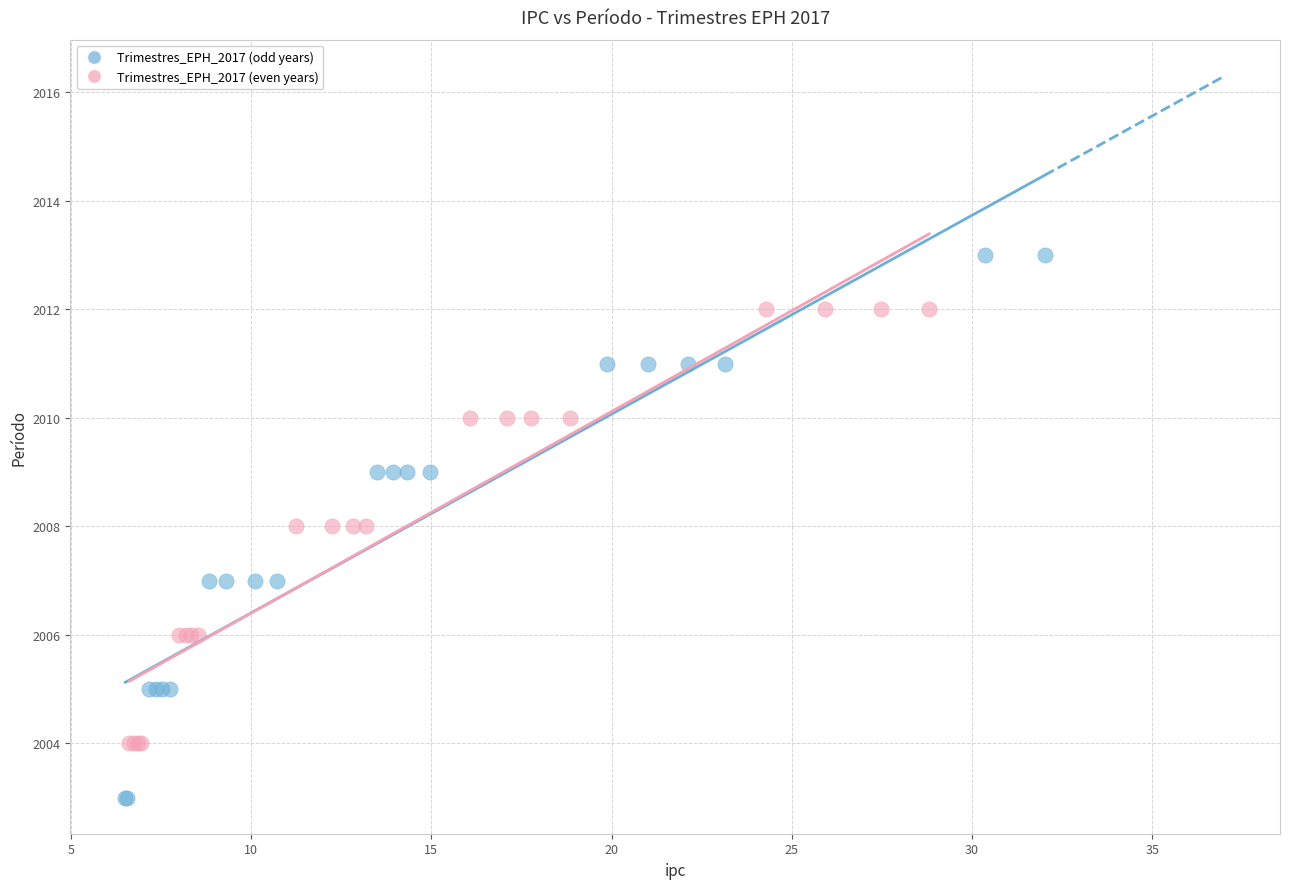

Which series has the widest spread of Y values?

Trimestres_EPH_2017 (odd years)